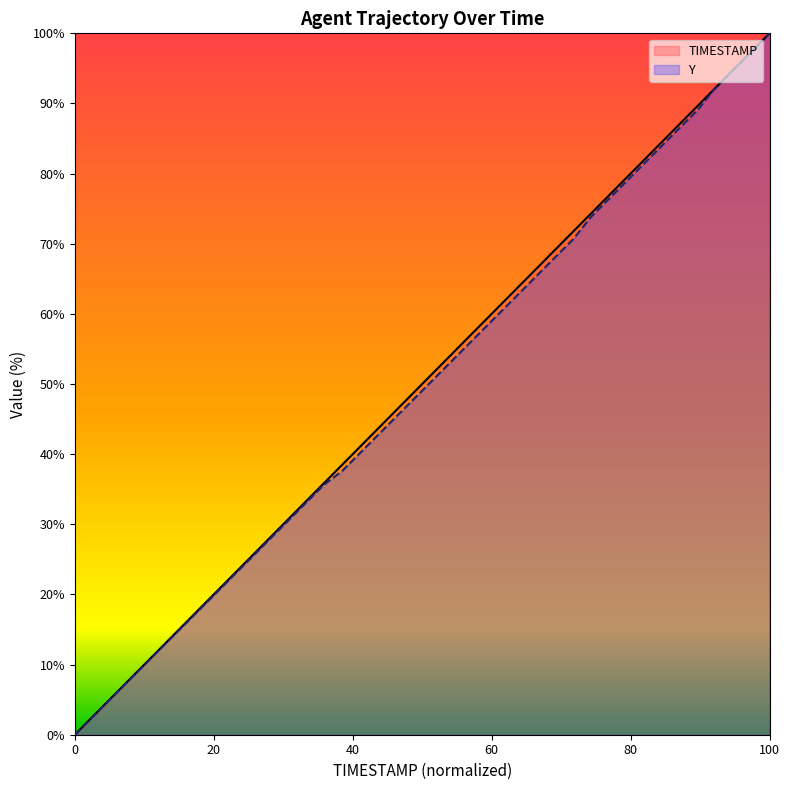

Reading left to right, list all the values displayed in this chart.

TIMESTAMP: 0.0	2.6	5.1	7.7	10.3	12.8	15.4	17.9	20.5	23.1	25.6	28.2	30.8	33.3	35.9	38.5	41.0	43.6	46.2	48.7	51.3	53.8	56.4	59.0	61.5	64.1	66.7	69.2	71.8	74.4	76.9	79.5	82.1	84.6	87.2	89.7	92.3	94.9	97.4	100.0
Y: 0.0	2.5	5.1	7.6	10.2	12.7	15.3	17.8	20.4	22.9	25.5	28.0	30.6	33.1	35.7	37.6	40.1	42.7	45.2	47.8	50.3	52.9	55.4	58.0	60.5	63.1	65.6	68.2	70.7	73.9	76.4	79.0	81.5	84.1	86.6	89.2	92.4	94.9	97.5	100.0